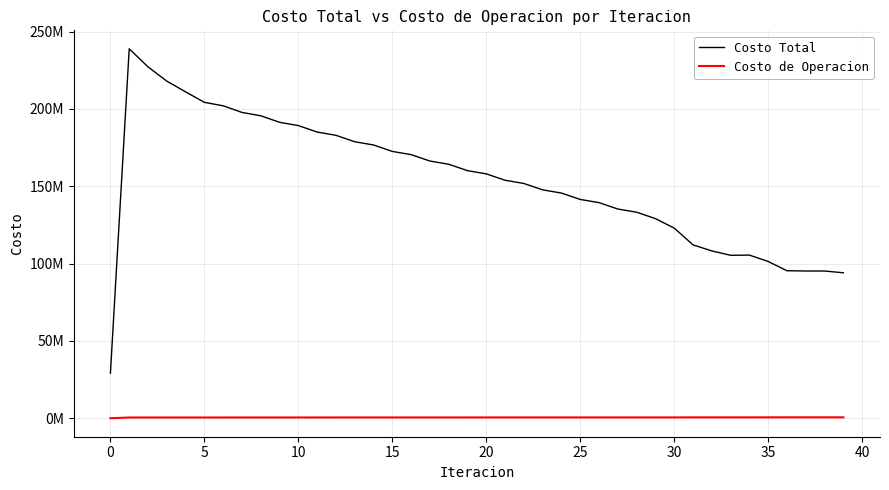

Reading left to right, what are all the values shown in this chart?

Costo Total: 29165722.6	238921851.3	227237537.1	218020461.1	211076421.4	204304501.9	202059341.0	197777356.6	195612216.4	191395079.7	189268753.2	185084114.7	182979458.7	178813291.0	176721775.6	172566946.3	170483948.9	166336895.6	164259579.7	160117959.3	158044396.4	153906237.4	151835337.0	147700057.0	145631213.7	141498995.5	139431748.0	135302593.9	133237563.5	129112734.5	122959687.5	112141602.7	108226950.9	105384369.4	105508485.8	101384774.7	95405783.5	95223109.6	95210311.3	94074587.3
Costo de Operacion: 0.0	477530.8	478567.2	482295.6	483951.9	484587.0	487423.3	490635.2	493392.1	496516.1	499145.2	502144.9	504623.7	507482.3	509798.6	512507.7	514654.7	517210.4	519184.0	521585.2	523383.3	525630.6	527252.1	529347.6	530792.6	532739.7	534008.9	535812.2	536909.9	538578.4	540483.3	556377.2	564568.0	571426.2	571593.0	580367.2	593405.2	593649.9	594110.9	596891.1